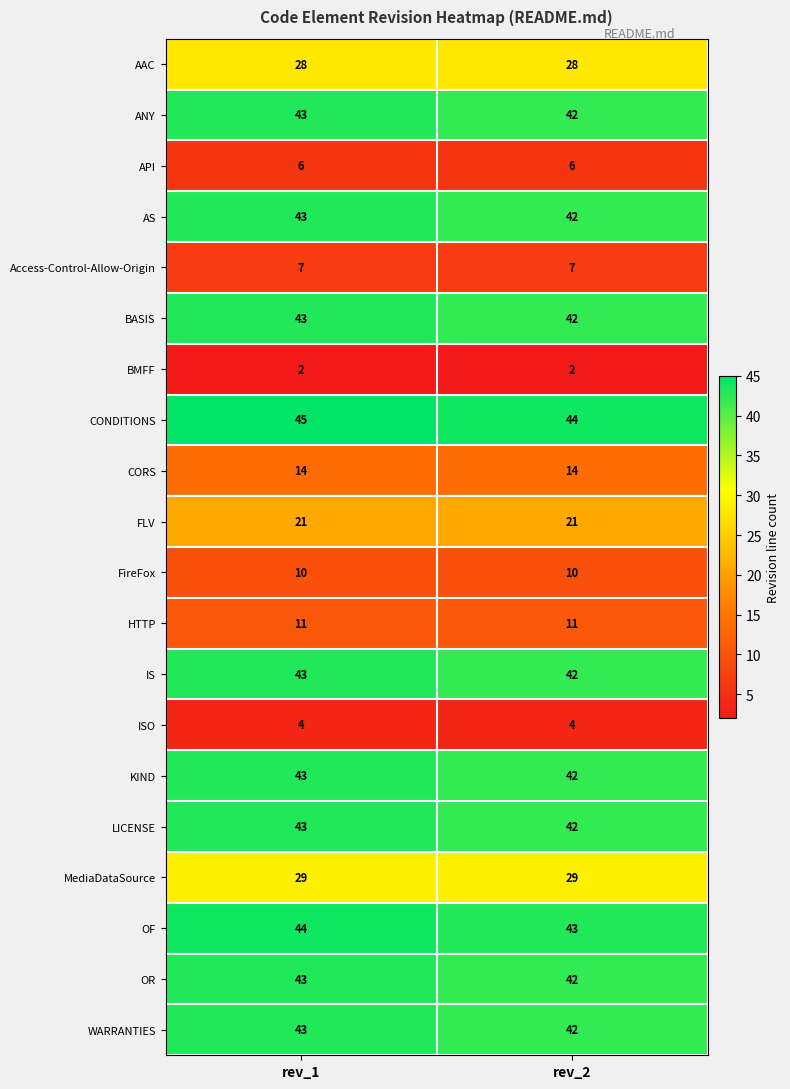

True or false: MediaDataSource has a value of 29 at rev_1.

True